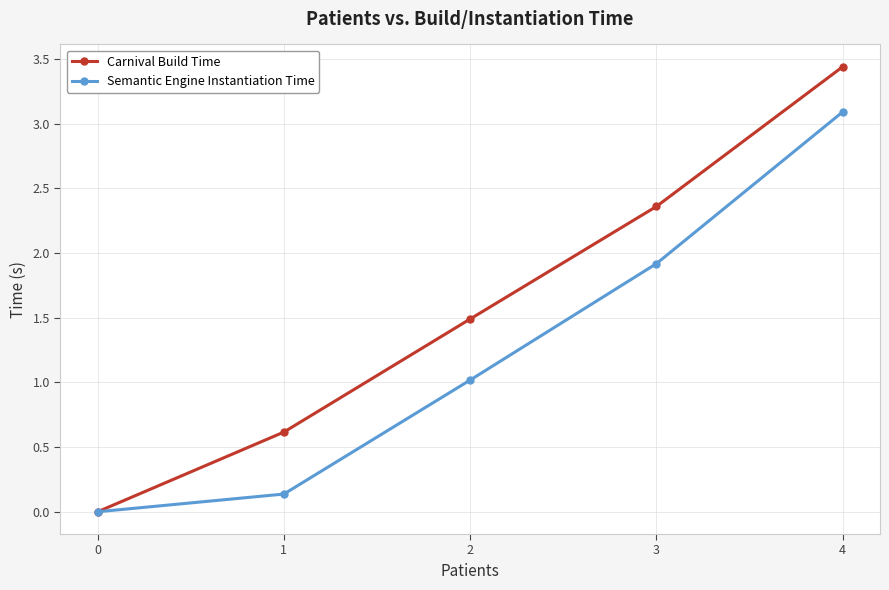

The Semantic Engine Instantiation Time series shows 0.0 at 0. True or false?

True